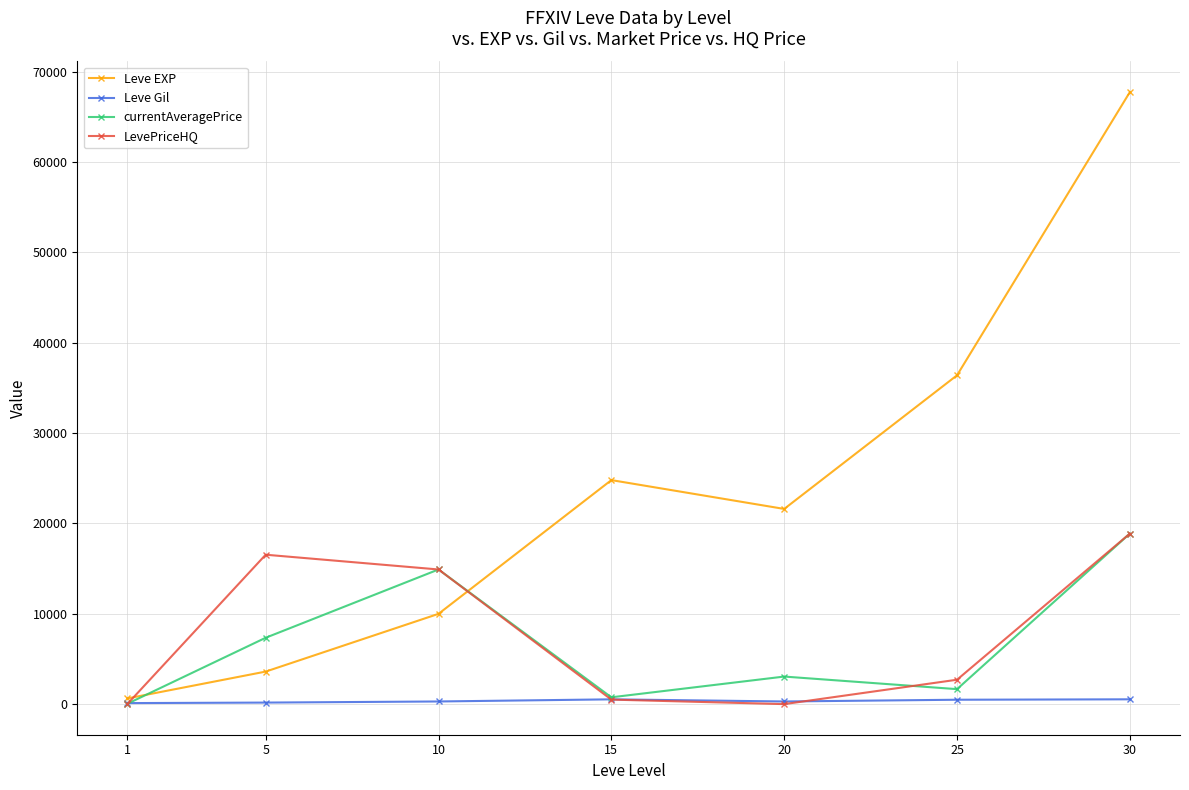

Rank the categories by Leve EXP value from lowest to highest.

1, 5, 10, 20, 15, 25, 30